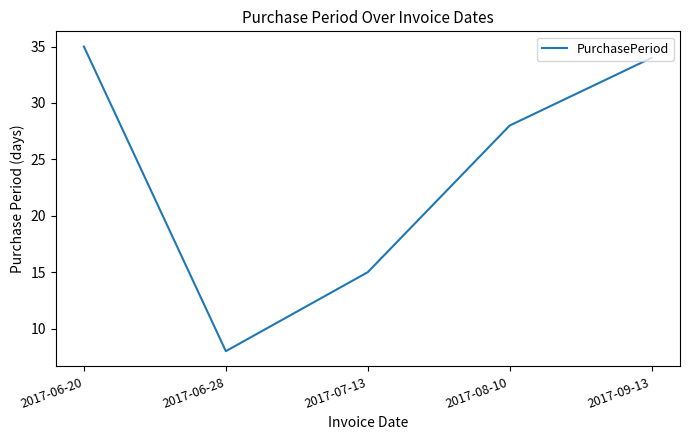

Rank the categories by value from lowest to highest.

2017-06-28, 2017-07-13, 2017-08-10, 2017-09-13, 2017-06-20